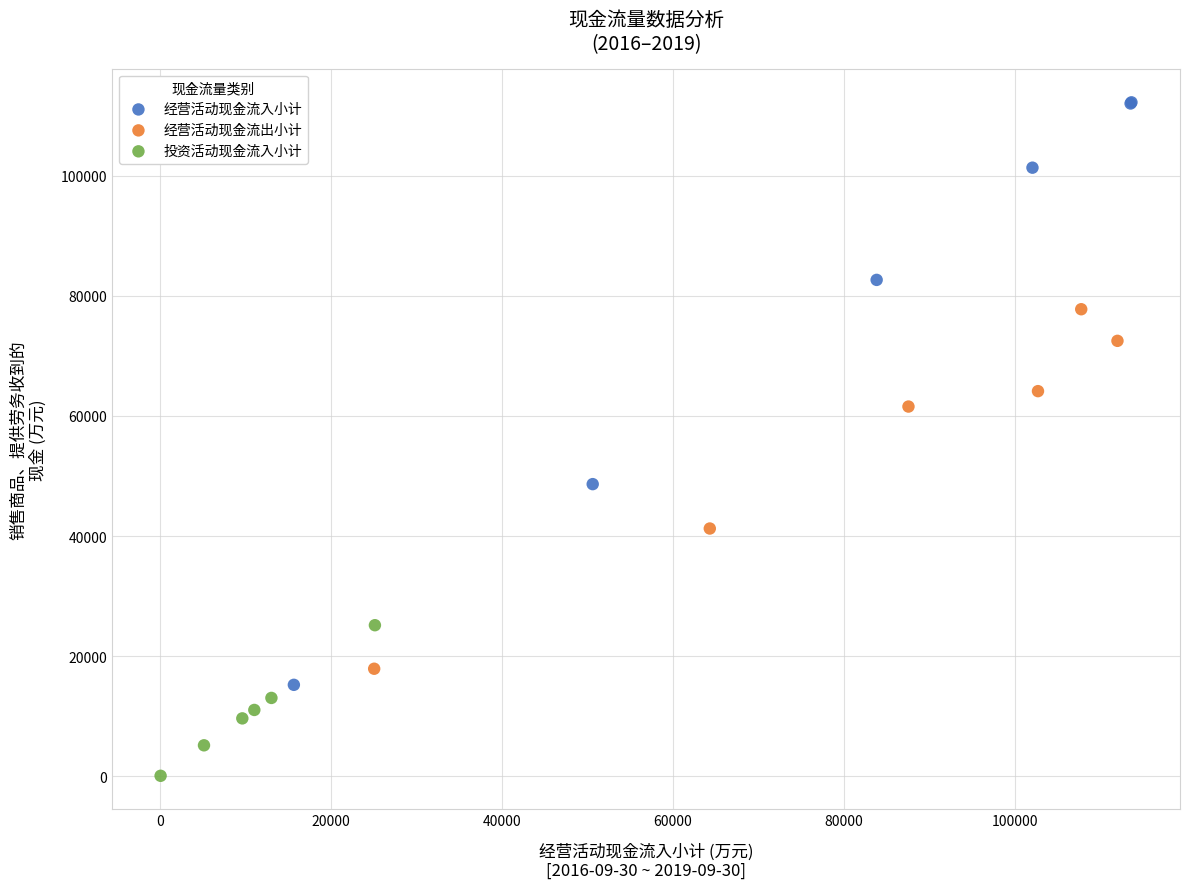

Which series has the widest spread of Y values?

经营活动现金流入小计